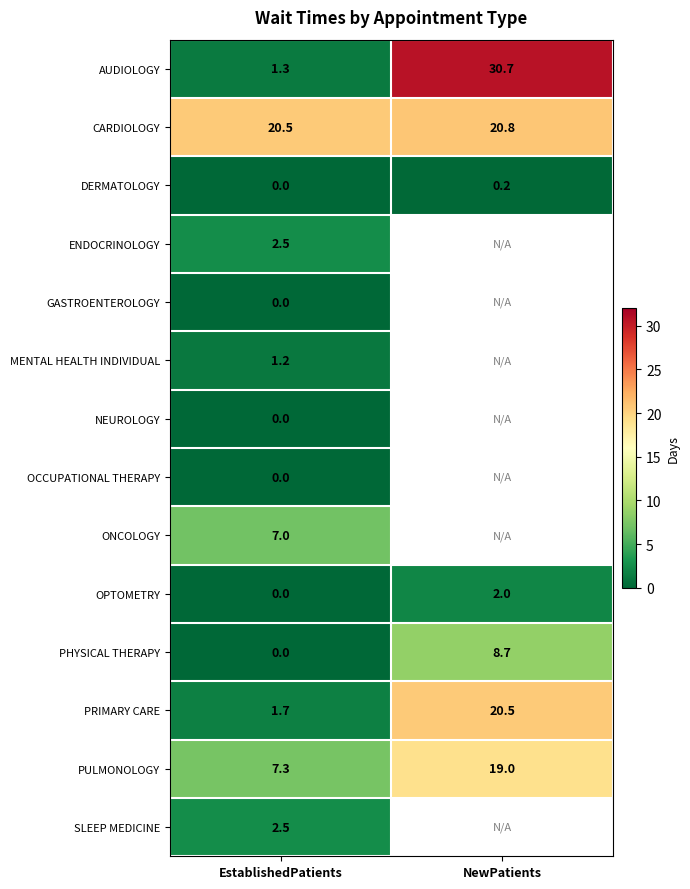

Where is CARDIOLOGY nearest to the value 20?

EstablishedPatients